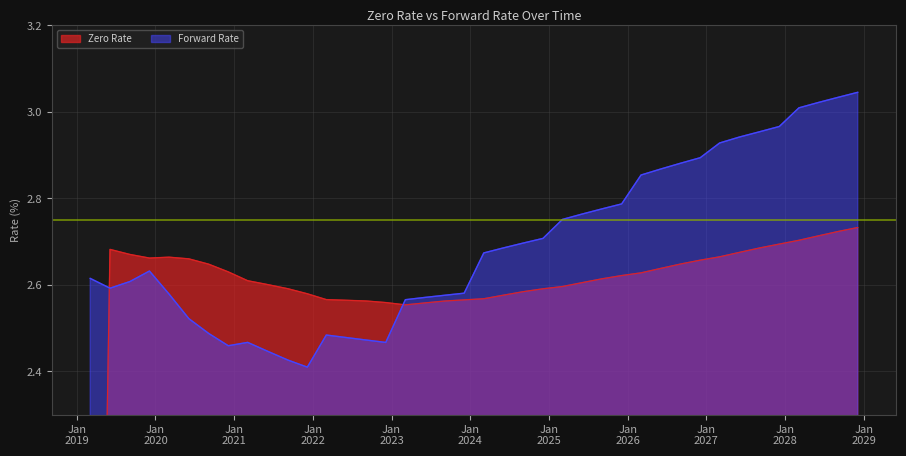

Reading left to right, transcribe all the data shown in this chart.

Zero Rate: 0.0	2.7	2.7	2.7	2.7	2.7	2.6	2.6	2.6	2.6	2.6	2.6	2.6	2.6	2.6	2.6	2.6	2.6	2.6	2.6	2.6	2.6	2.6	2.6	2.6	2.6	2.6	2.6	2.6	2.6	2.6	2.7	2.7	2.7	2.7	2.7	2.7	2.7	2.7	2.7
Forward Rate: 2.6	2.6	2.6	2.6	2.6	2.5	2.5	2.5	2.5	2.4	2.4	2.4	2.5	2.5	2.5	2.5	2.6	2.6	2.6	2.6	2.7	2.7	2.7	2.7	2.8	2.8	2.8	2.8	2.9	2.9	2.9	2.9	2.9	2.9	3.0	3.0	3.0	3.0	3.0	3.0